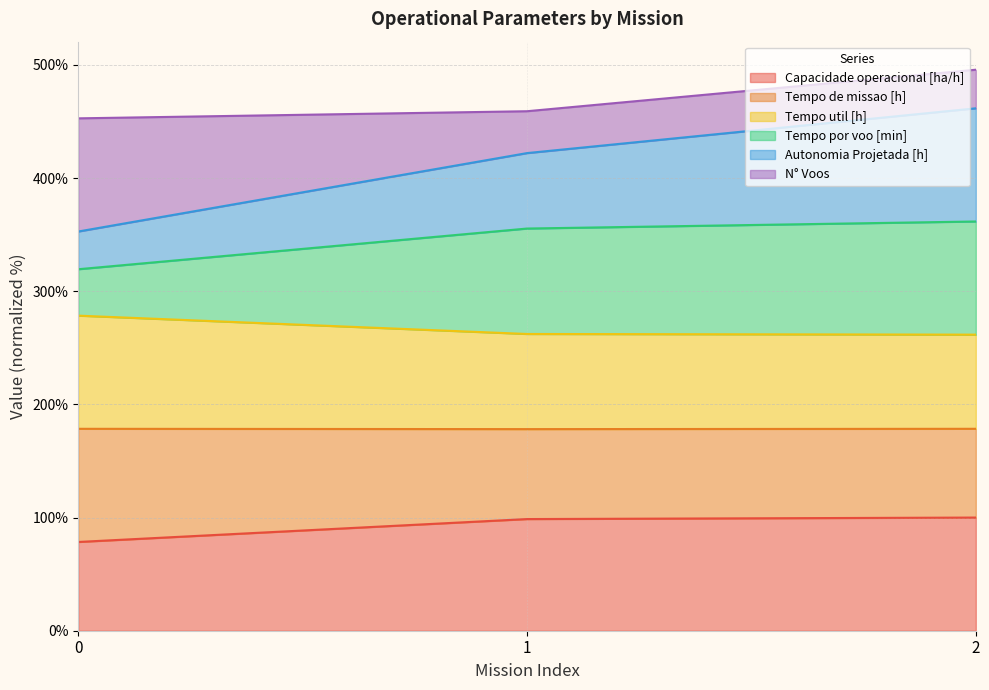

What is the total value across all series at 1?

459.1